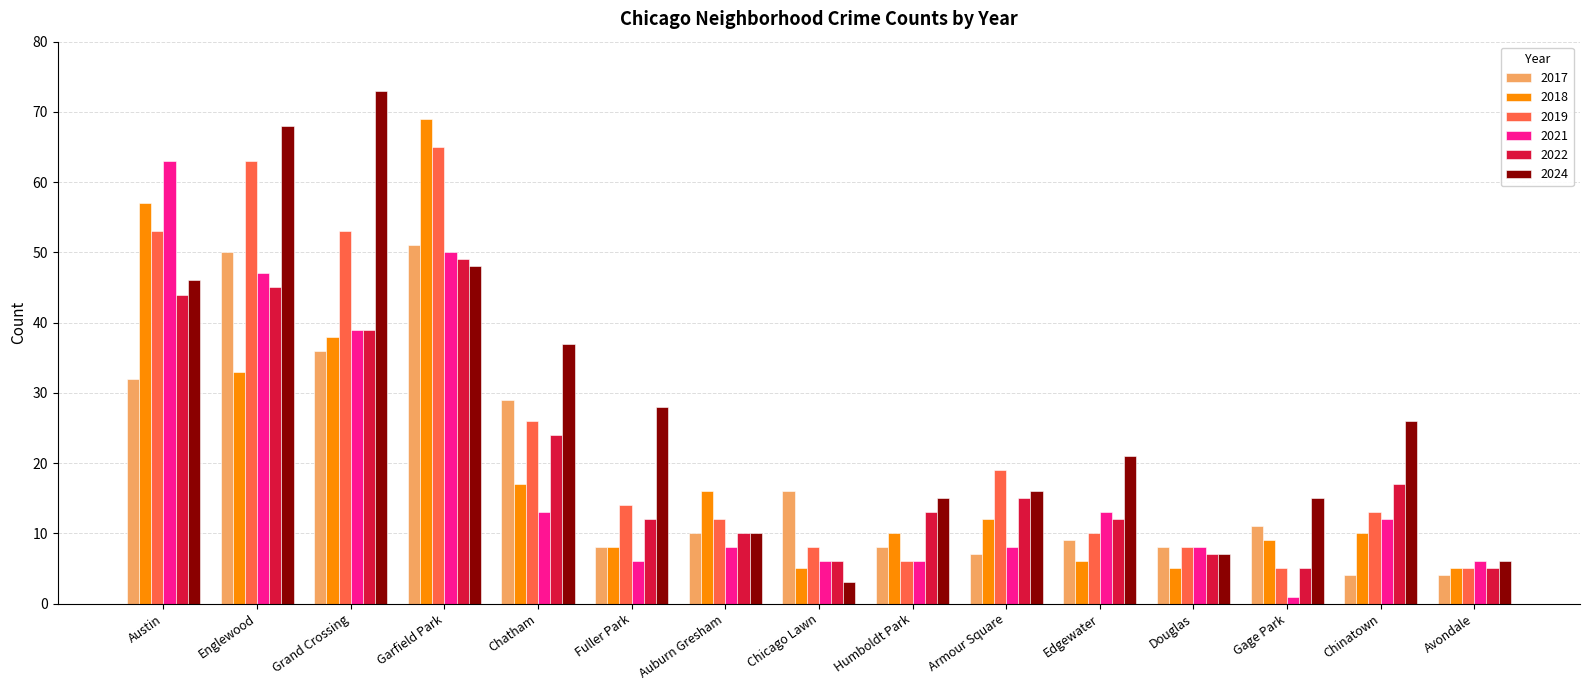

At which category does the chart reach its peak across all series?

Grand Crossing